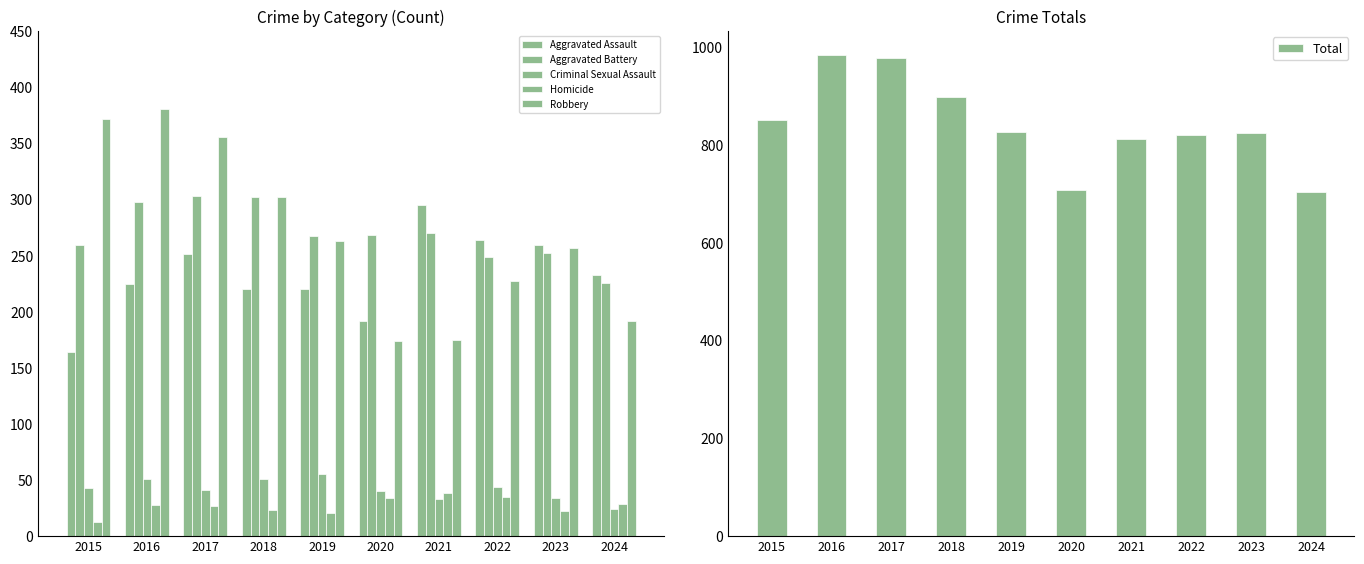

What is the lowest value of the Aggravated Assault series?

164